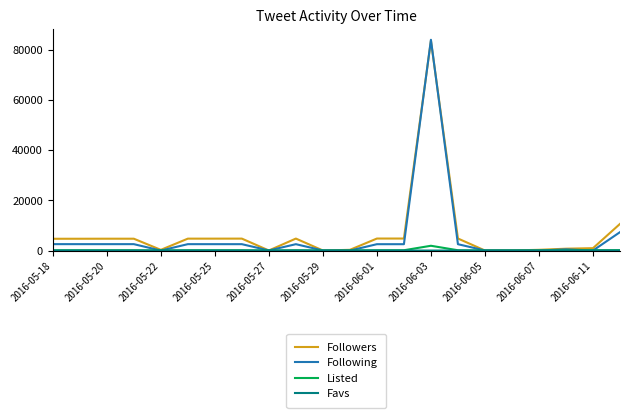

Which series has the largest range (max minus min)?

Following